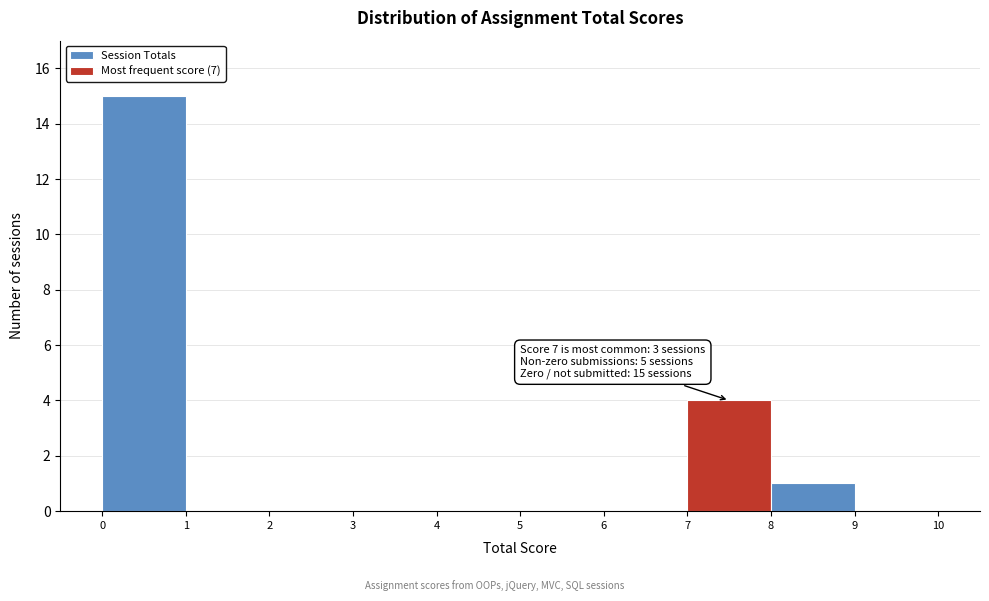

Over which range of the x-axis is the bar tallest?

0 to 1